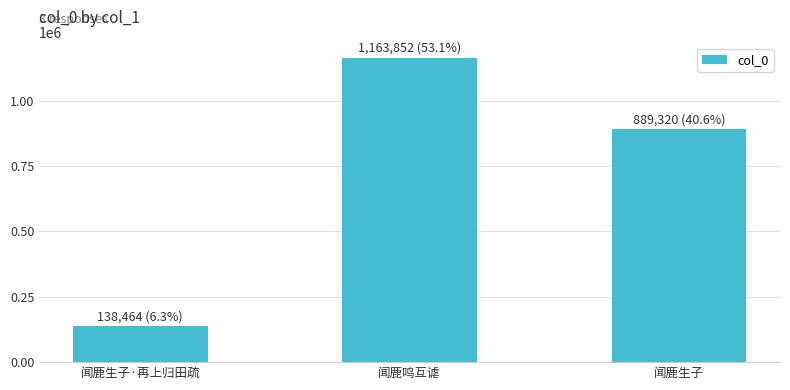

What is the average value?

730545